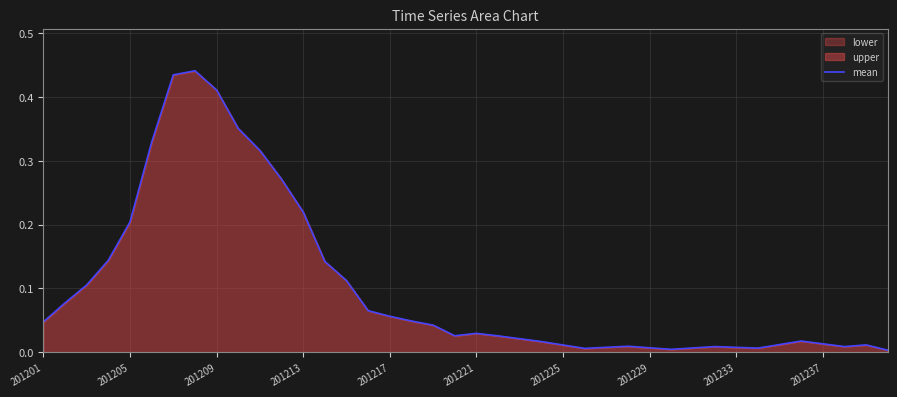

Does the chart display data point markers on the line(s)?

No